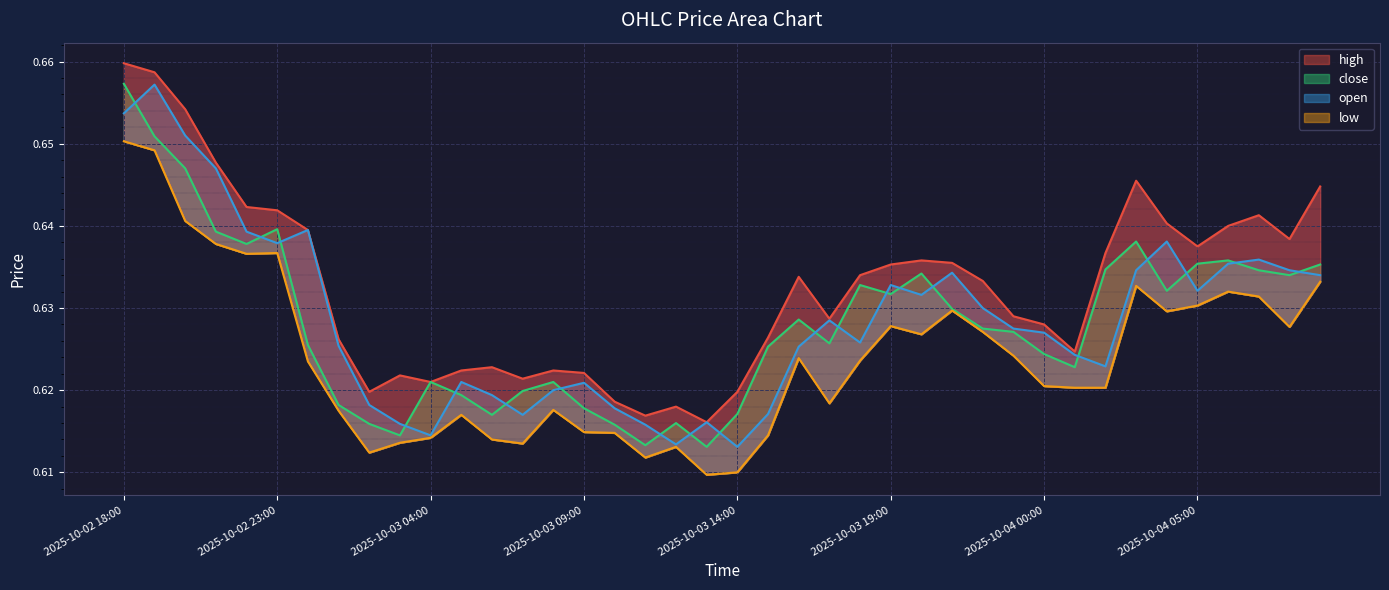

Rank the series by their maximum value, from highest to lowest.

high, close, open, low